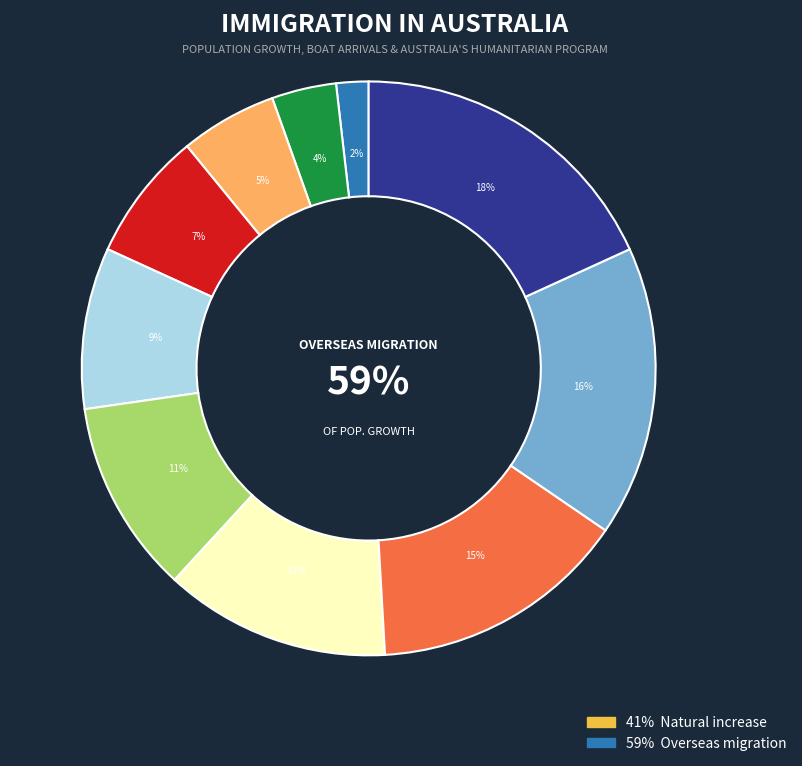

Is there a majority slice in this chart?

No